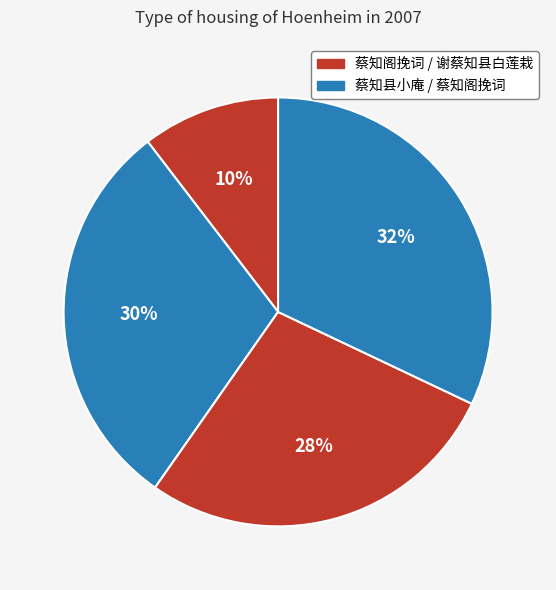

Is there a majority slice in this chart?

No